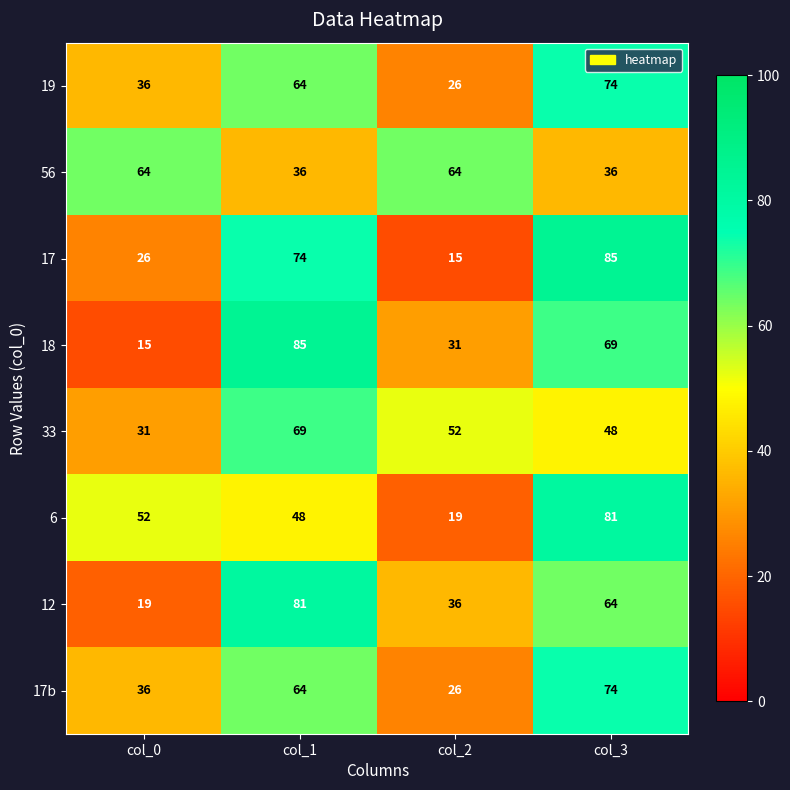

What is the total value across all series at col_0?

279